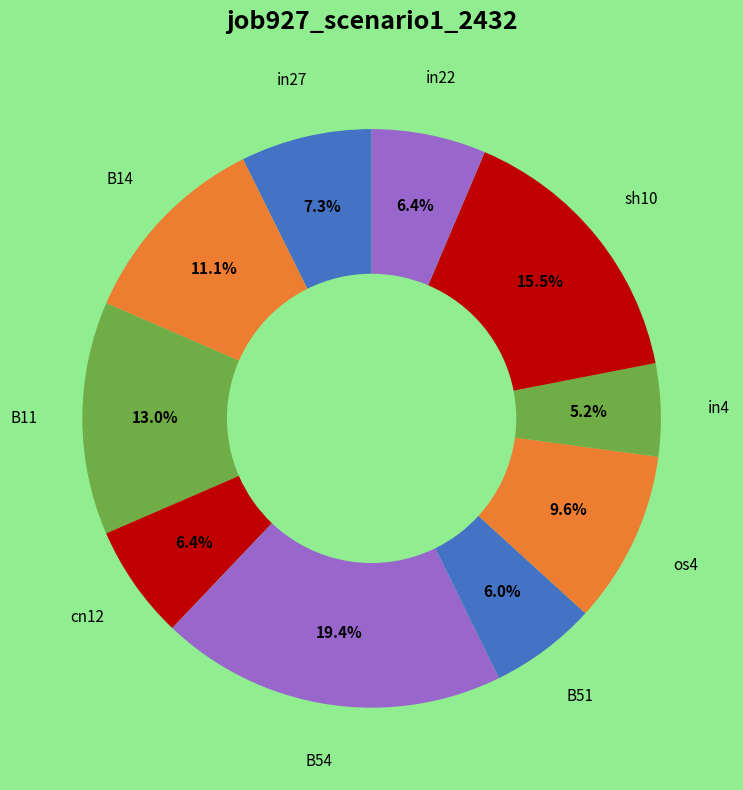

How many slices are in this pie chart?

10